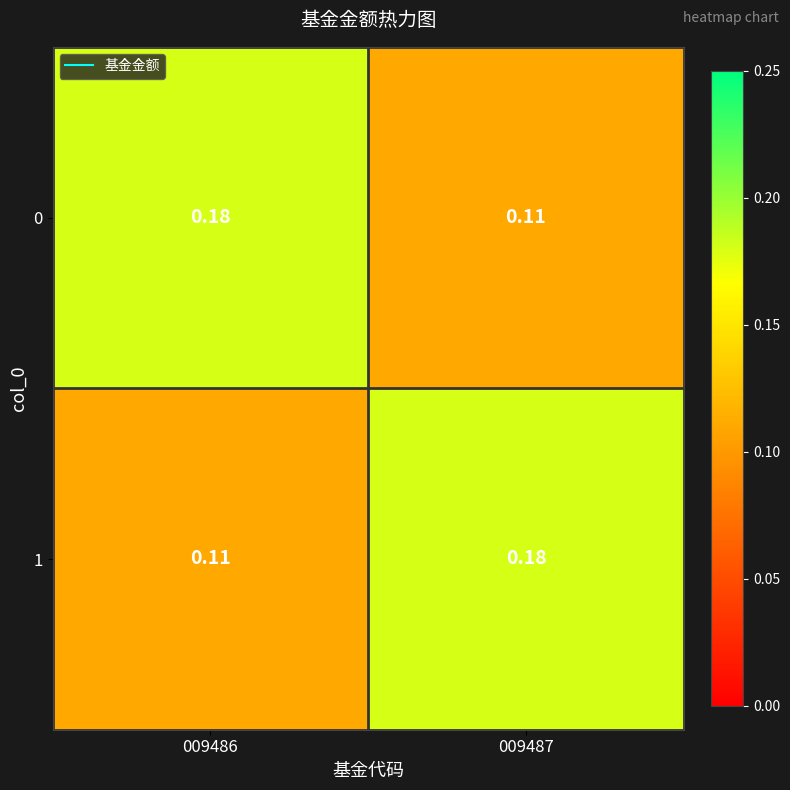

How many series are shown in this chart?

2